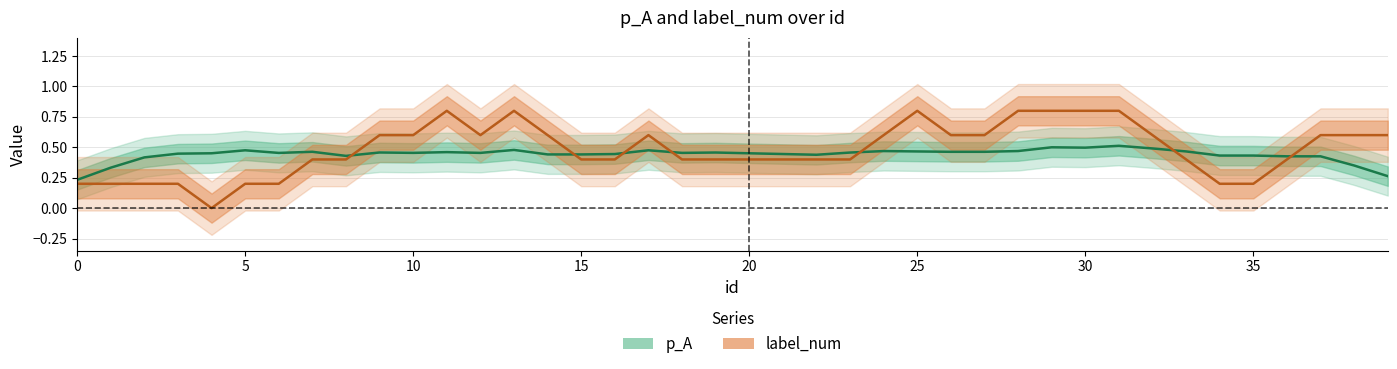

In p_A, how many points are lower than both neighbors (excluding endpoints)?

8